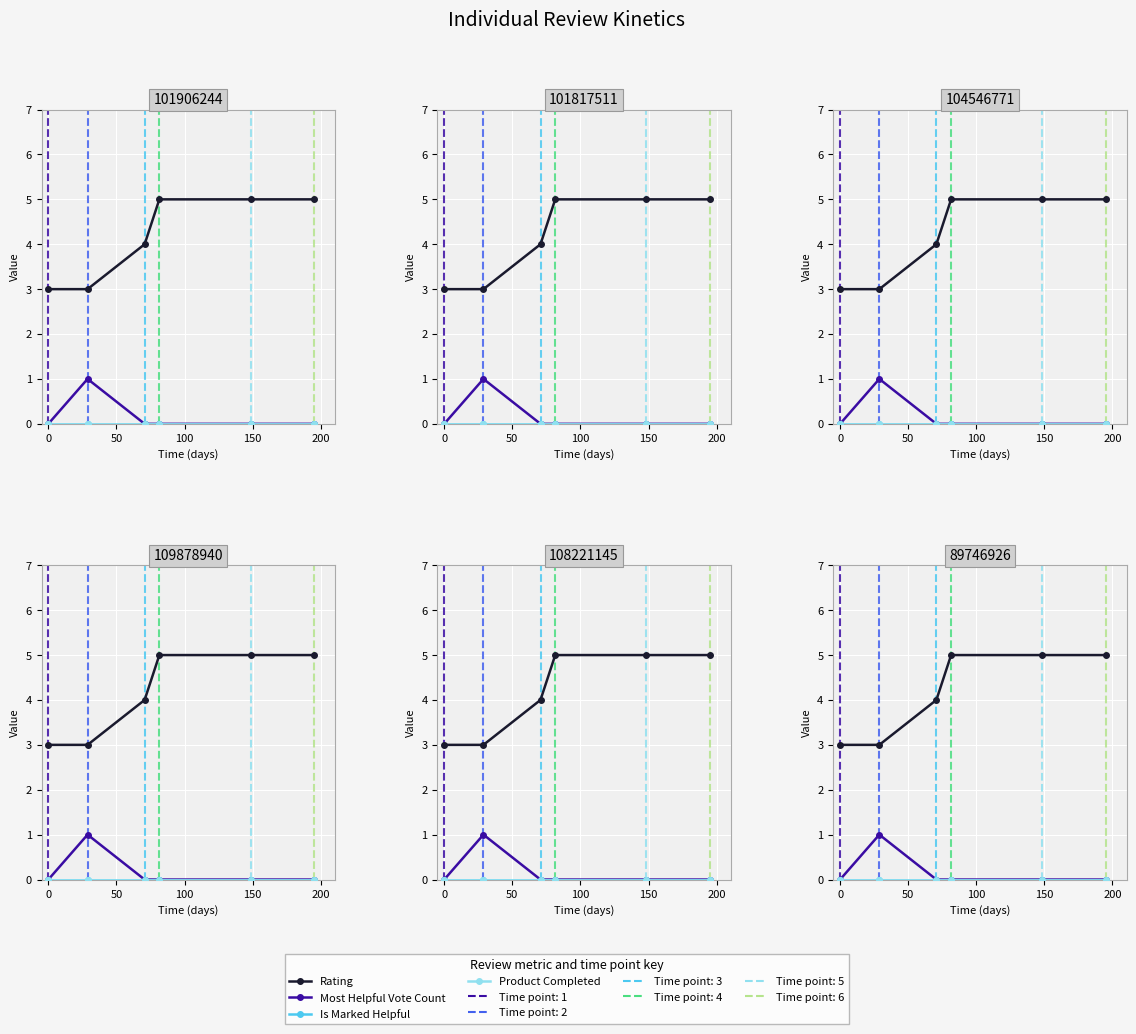

Which series has the widest spread of values?

Rating